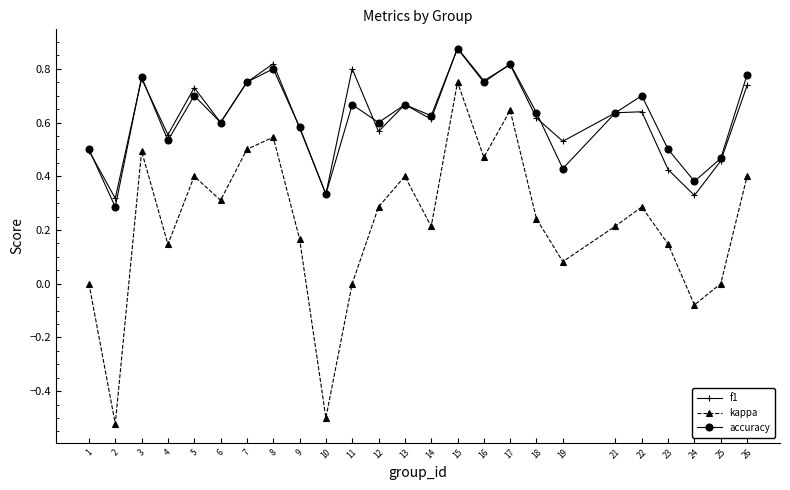

Is this an area chart (filled region under the line)?

No